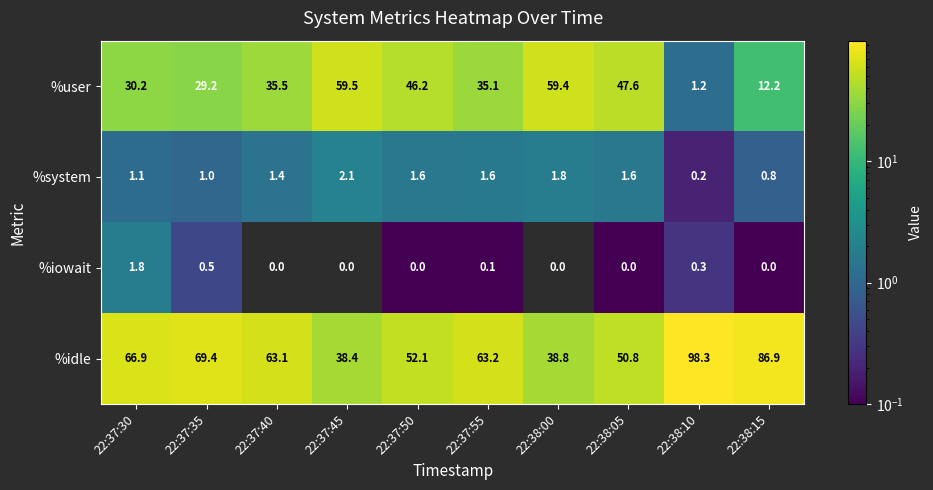

Which series has the widest spread of values?

%idle